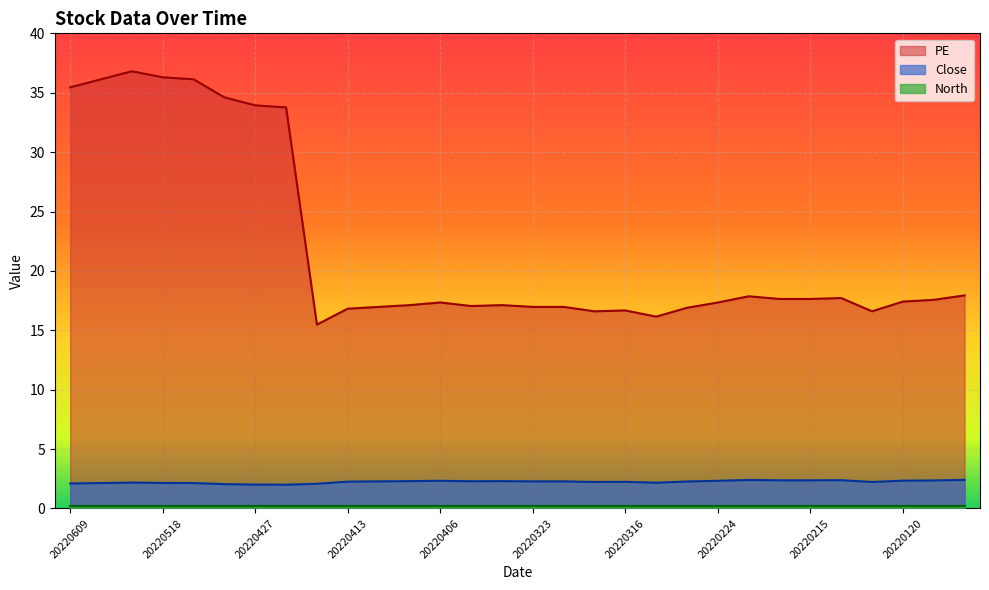

Which series changed the most between 20220426 and 20220119?

PE